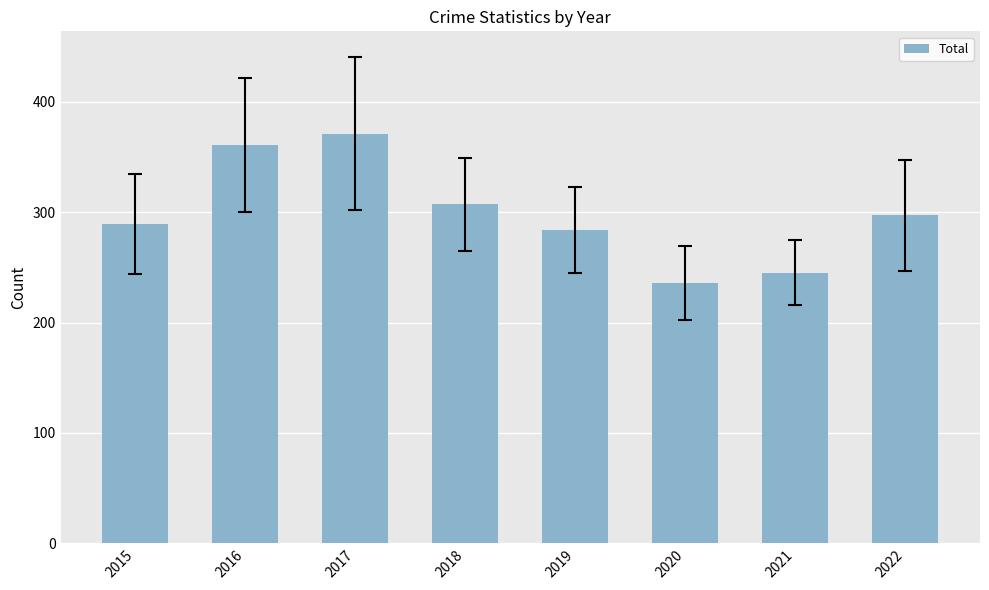

How many bars are there in total?

8